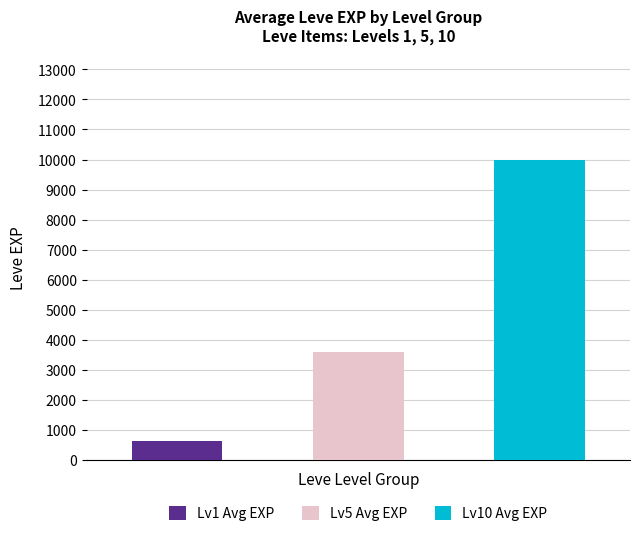

True or false: Level 1 has a value of 630 at Copper Earrings.

True